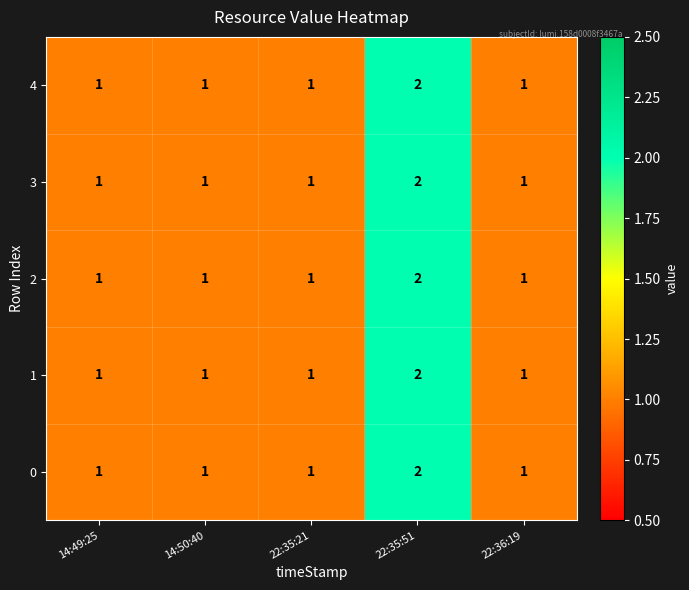

How many 0 values are between 1 and 2?

5